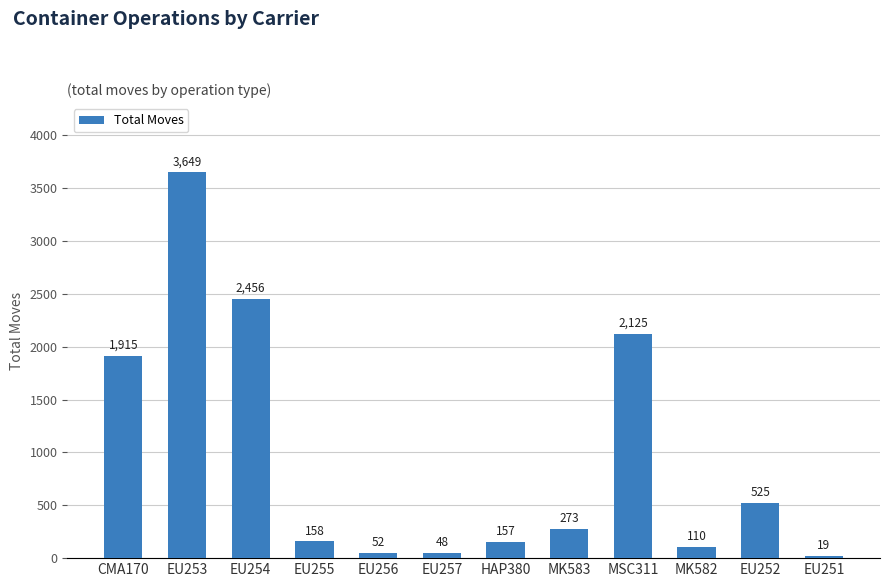

What is the difference between the second highest and second lowest values?

2408